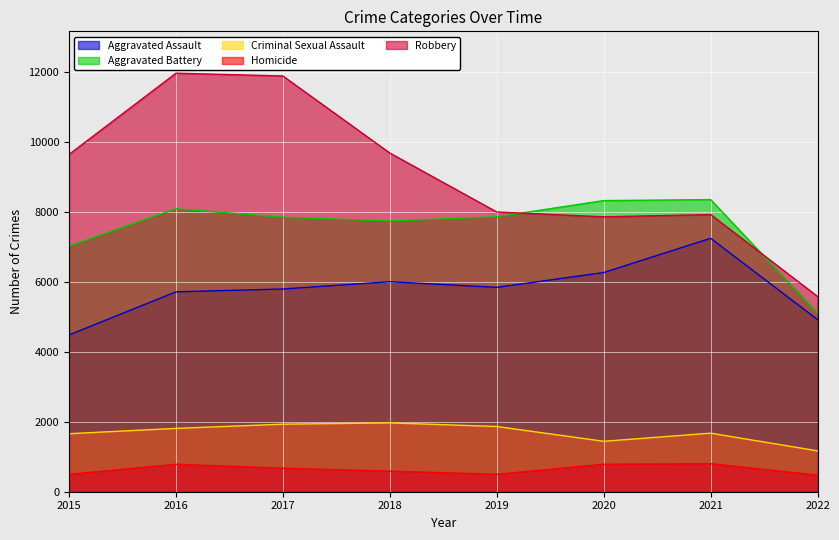

What is the value of the Homicide point at the 7th from the left?

801